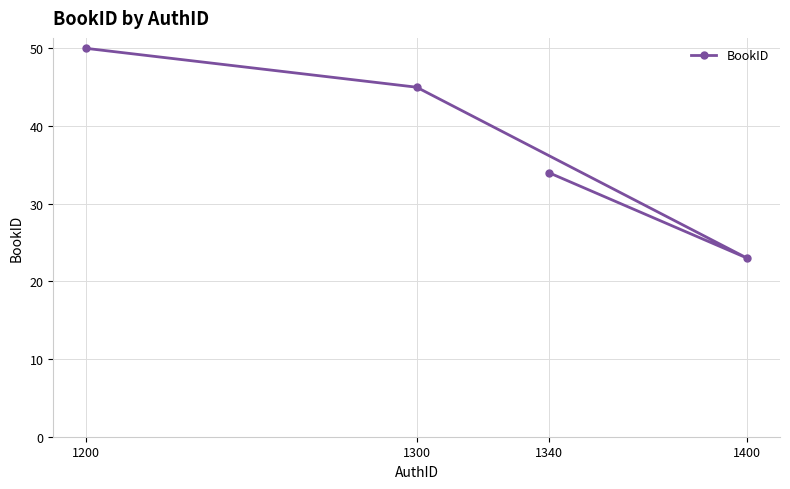

Approximately how many times larger is the value at 1300 compared to 1340?

1.3